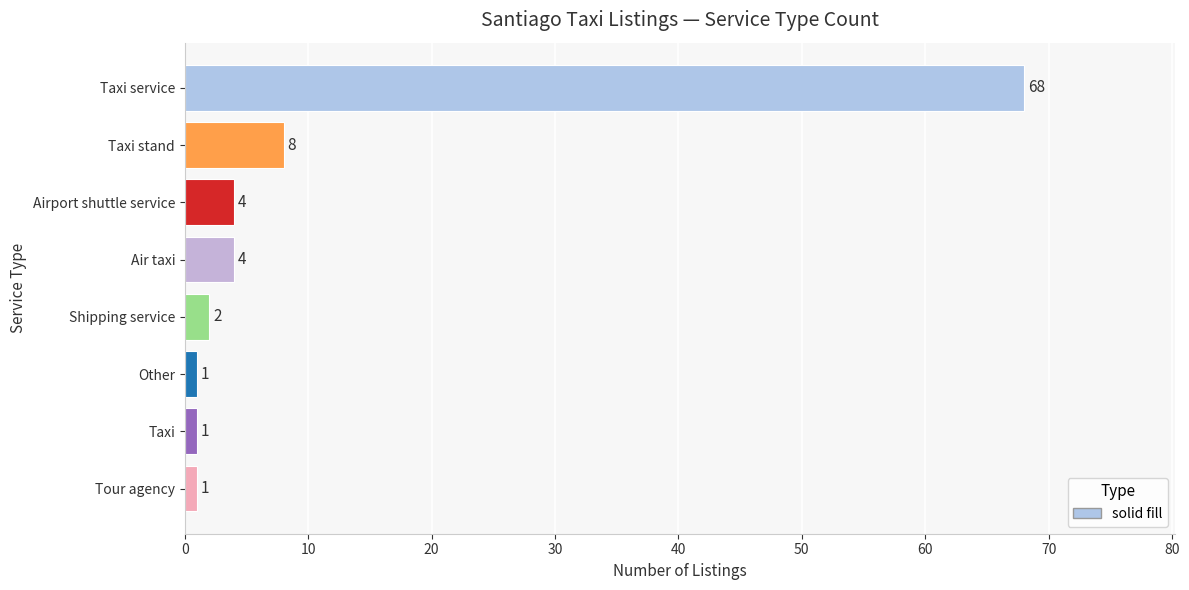

What is the difference between the maximum and minimum values?

67